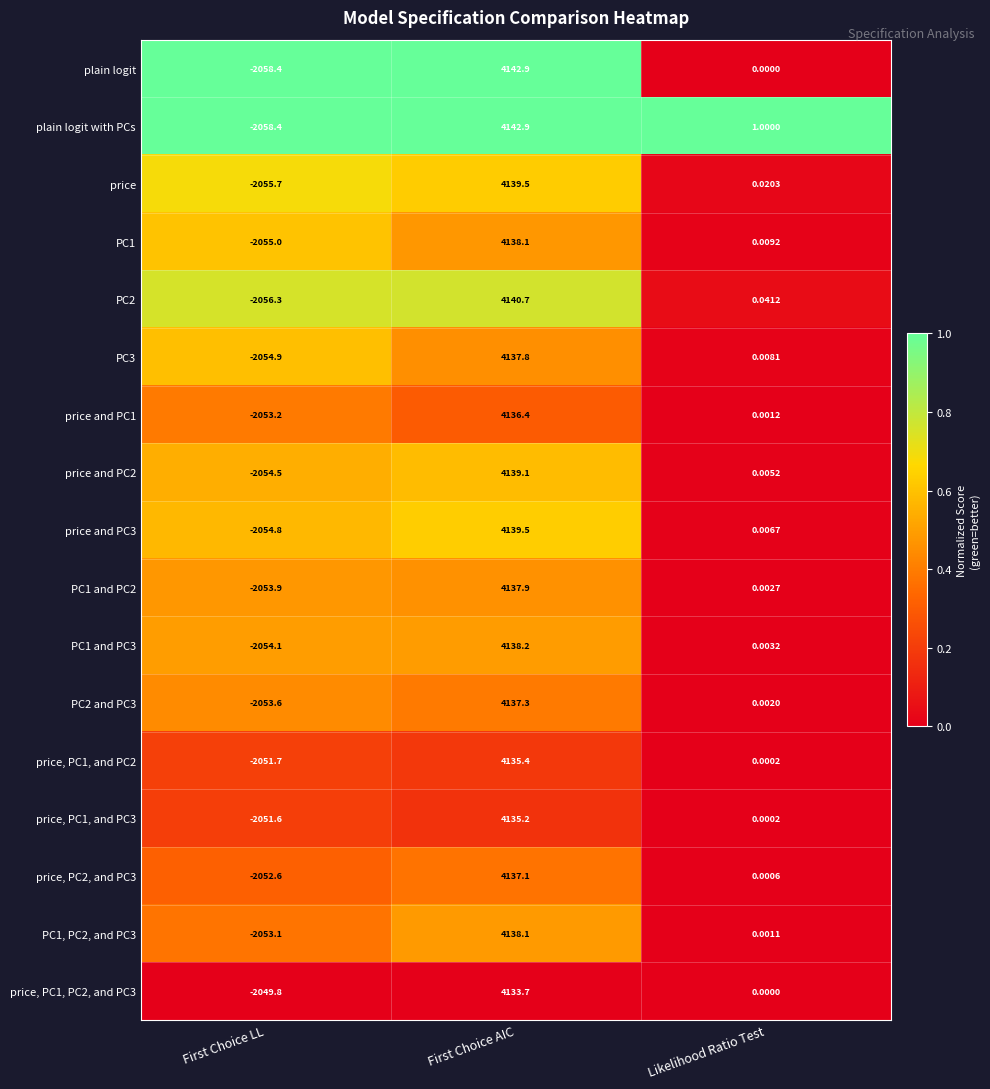

Which label corresponds to the smallest value in the chart?

First Choice LL